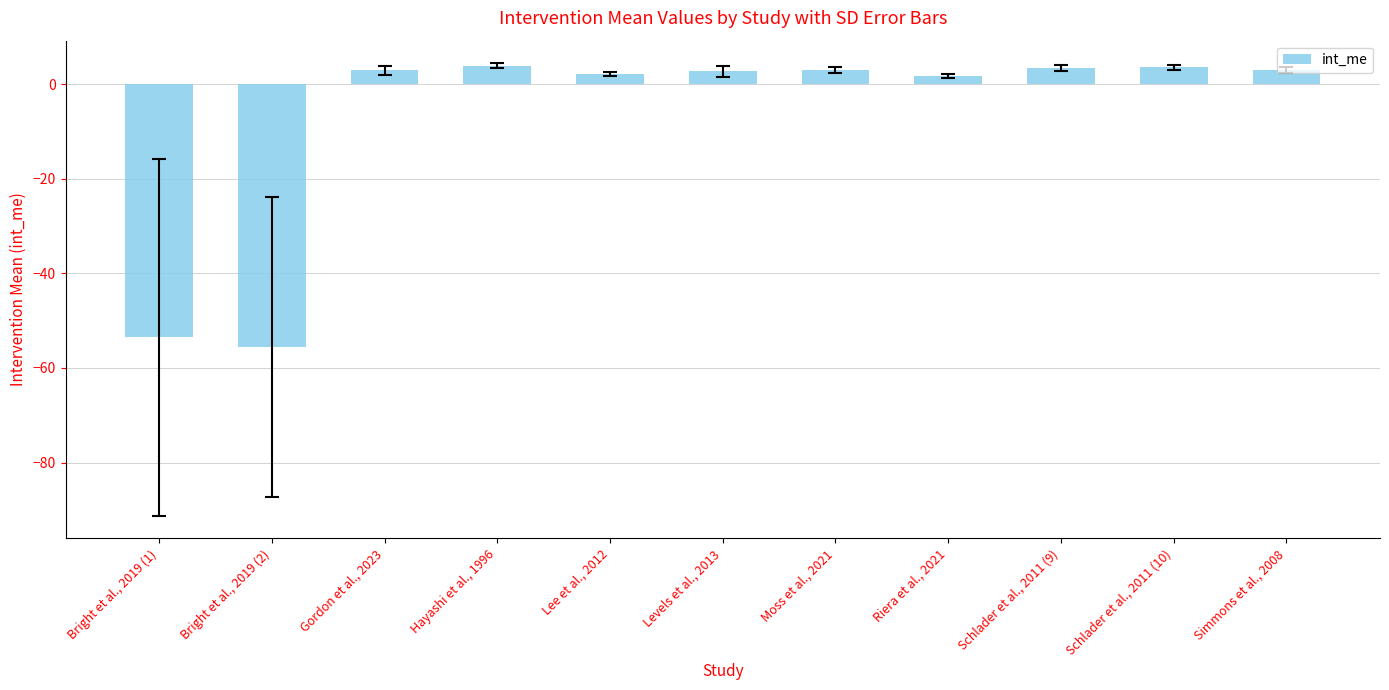

What is the minimum value shown in the chart?

-55.6